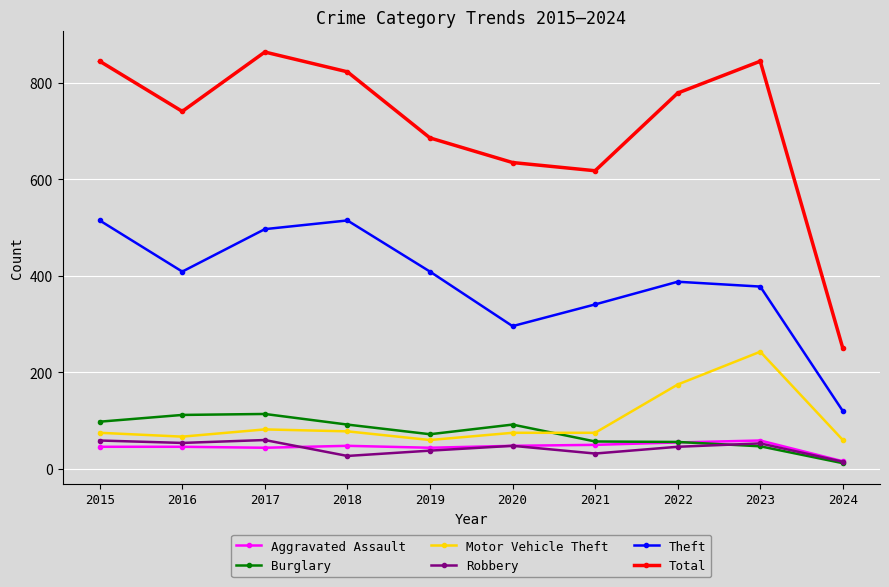

The value of Theft at 2020 is 296. True or false?

True